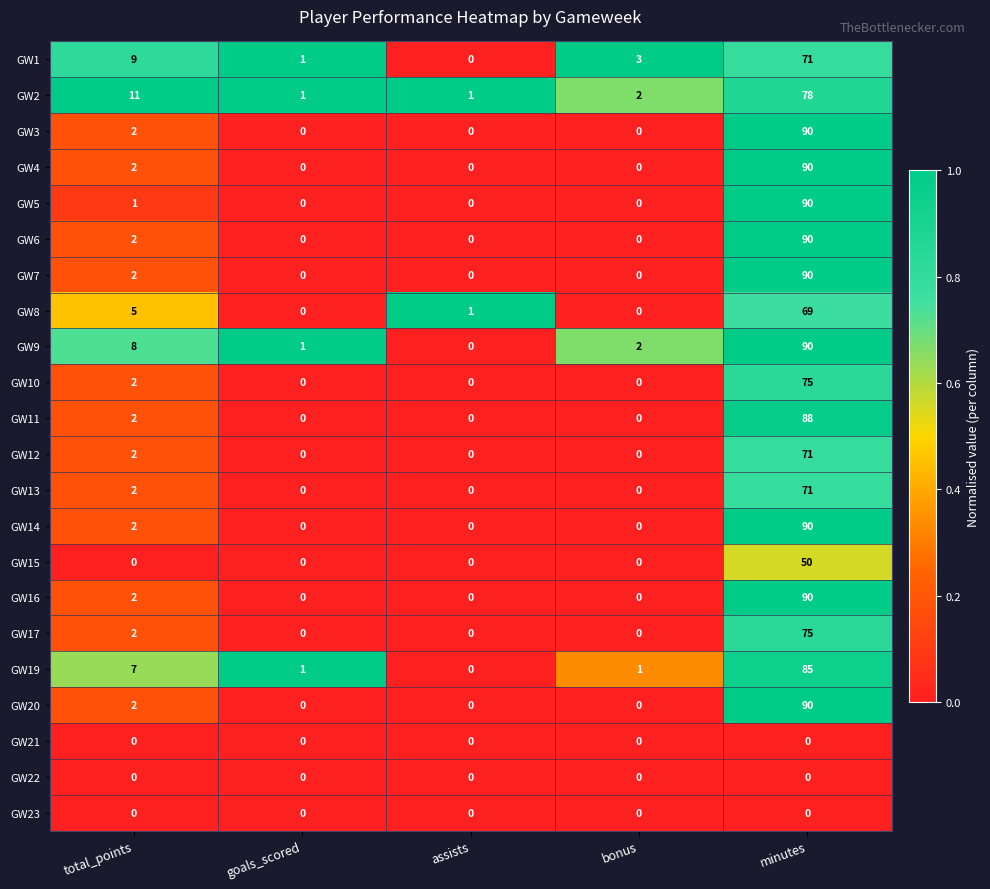

What is the spread (max minus min) of values at bonus?

3